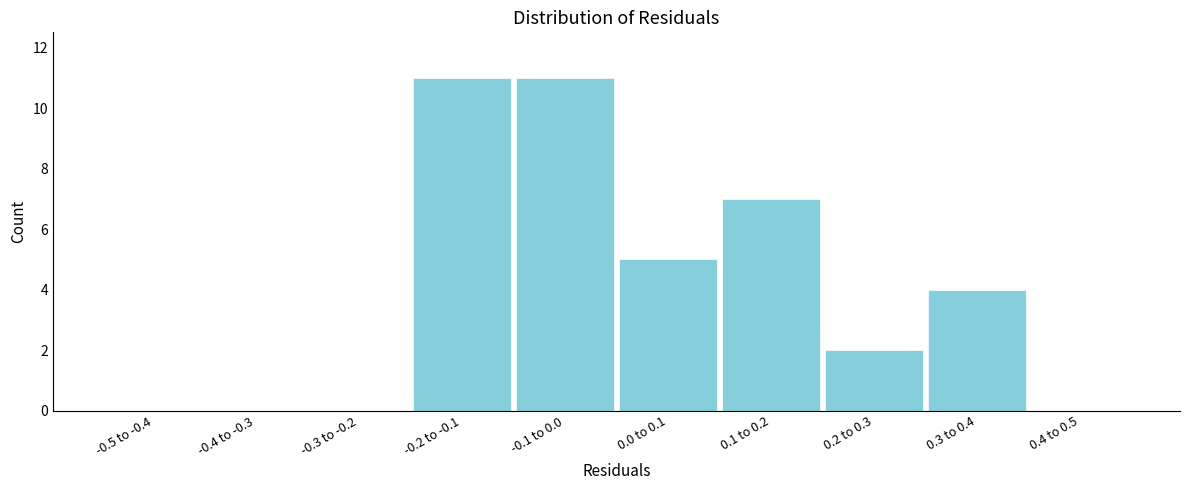

Reading left to right, list all the values displayed in this chart.

-0.5 to -0.4=0	-0.4 to -0.3=0	-0.3 to -0.2=0	-0.2 to -0.1=11	-0.1 to 0.0=11	0.0 to 0.1=5	0.1 to 0.2=7	0.2 to 0.3=2	0.3 to 0.4=4	0.4 to 0.5=0